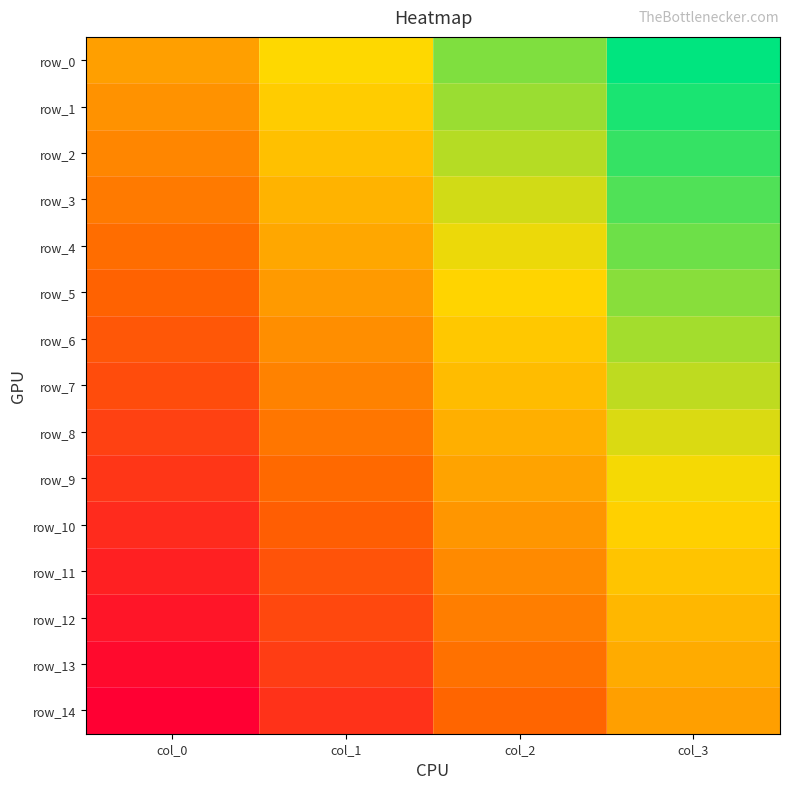

Which label corresponds to the smallest value in the chart?

col_0